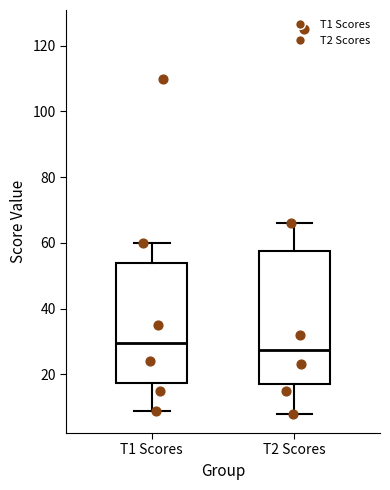

Which box has the highest median line?

T1 Scores